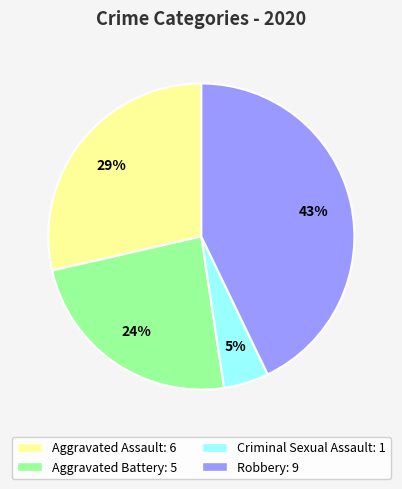

Does any single category account for the majority?

No